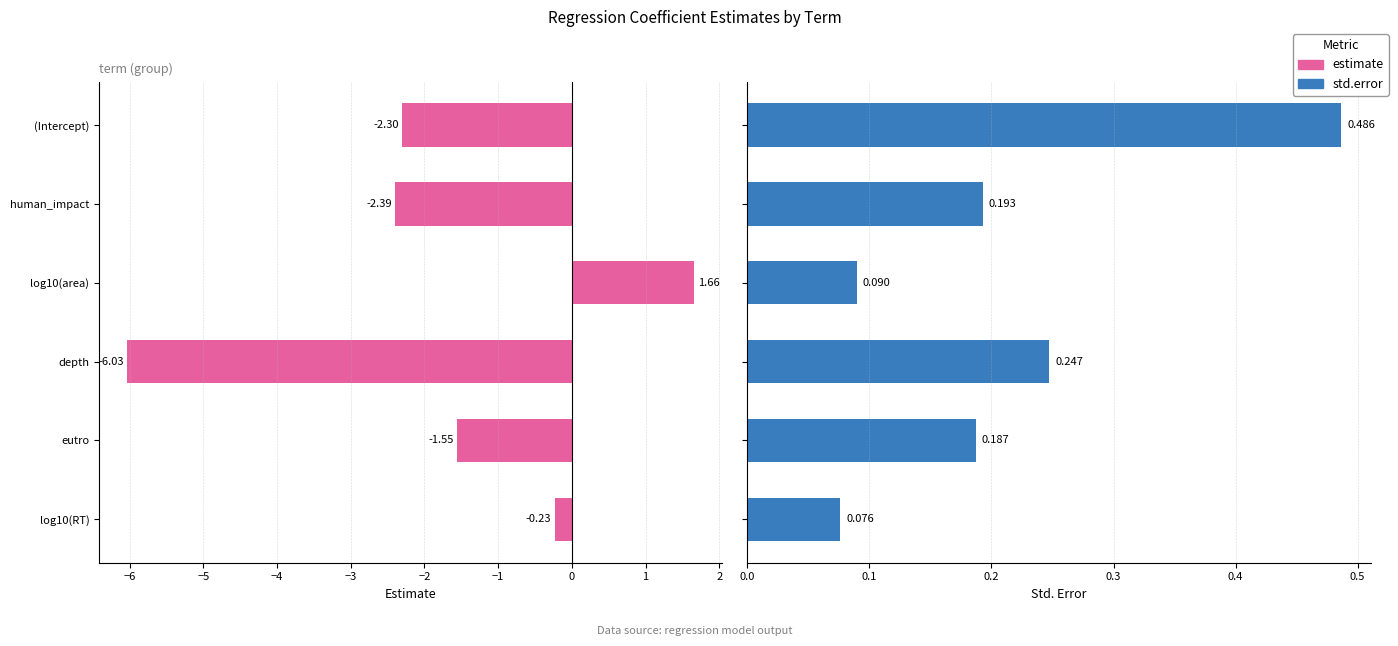

What is the lowest value of the std.error series?

0.1